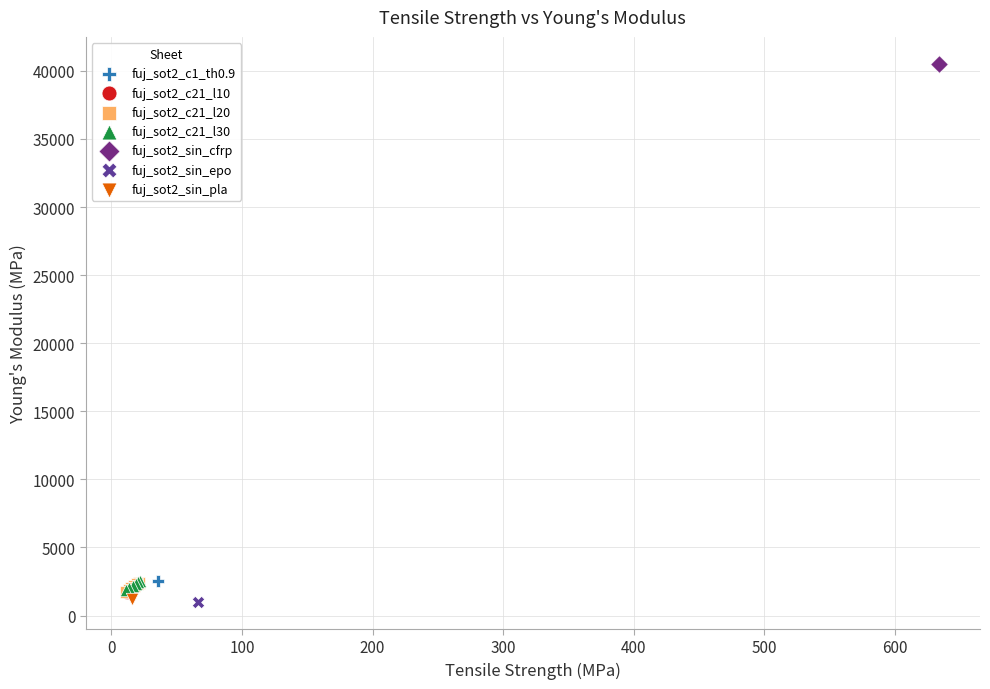

What are all the series names shown in the legend?

fuj_sot2_c1_th0.9, fuj_sot2_c21_l10, fuj_sot2_c21_l20, fuj_sot2_c21_l30, fuj_sot2_sin_cfrp, fuj_sot2_sin_epo, fuj_sot2_sin_pla